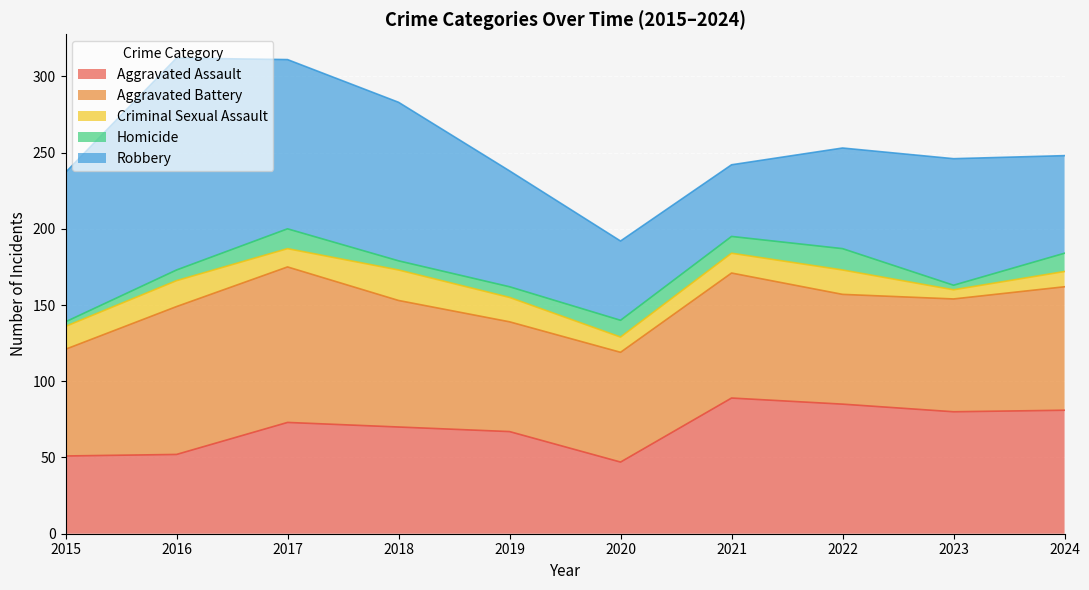

True or false: Homicide and Aggravated Assault intersect in this chart.

False